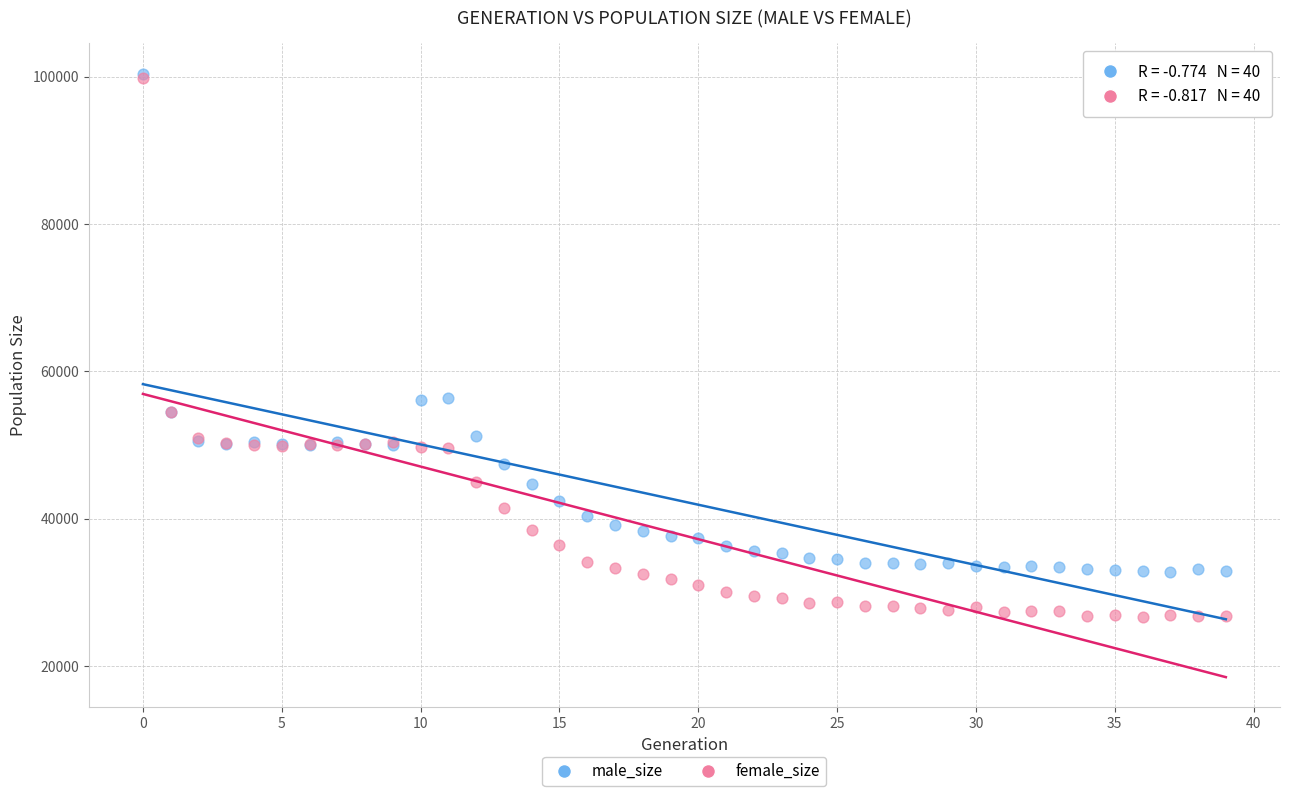

What are all the series names shown in the legend?

male_size, female_size